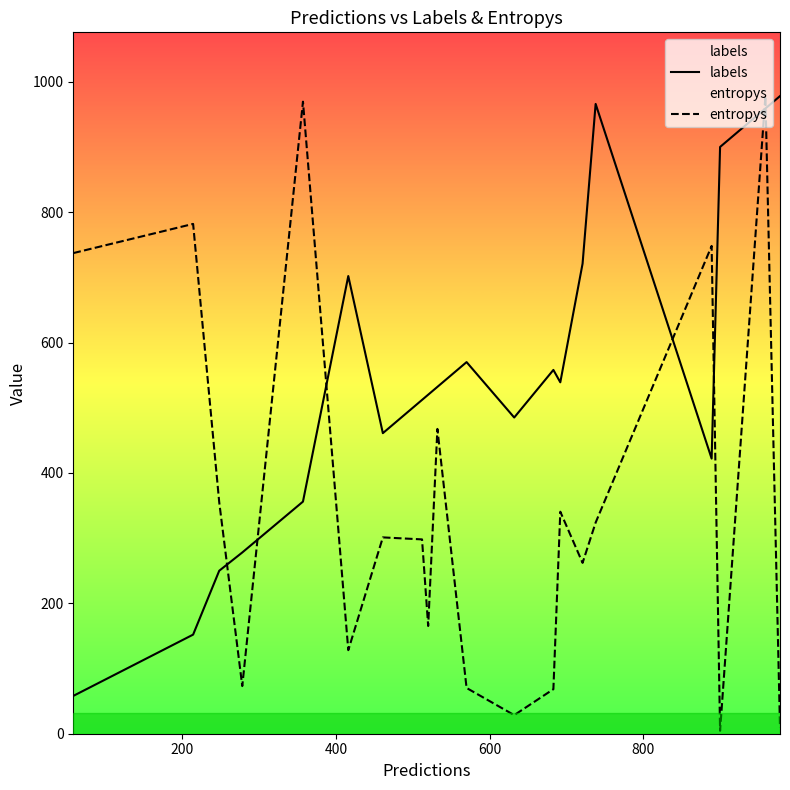

At how many categories does at least one series exceed 419?

18